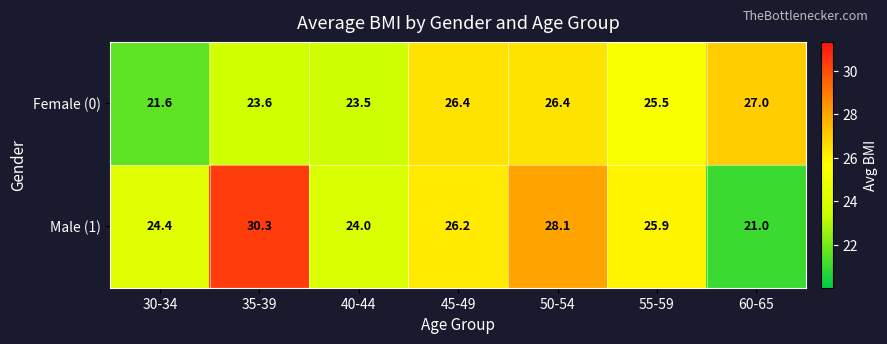

At which category is the sum across all series the highest?

50-54